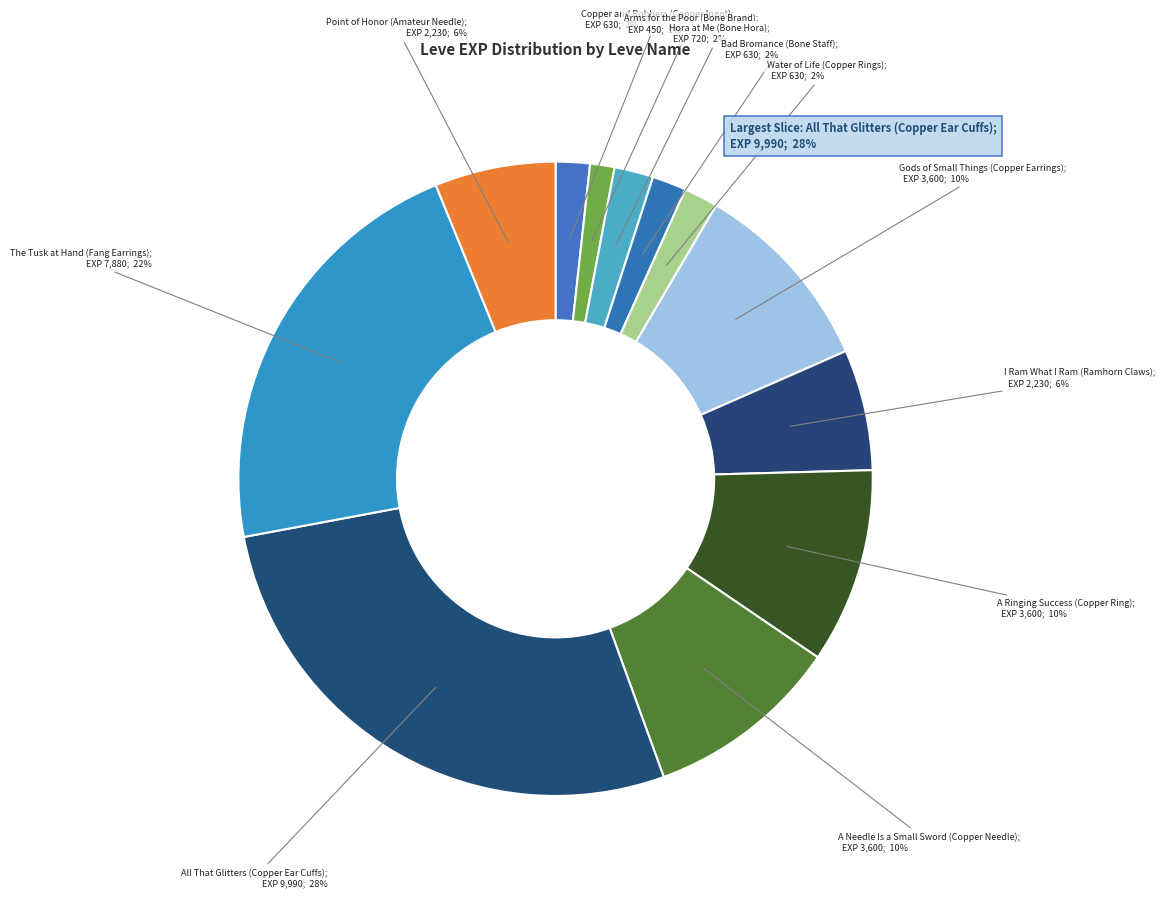

Which category has the smallest portion of the pie?

Arms for the Poor (Bone Brand)